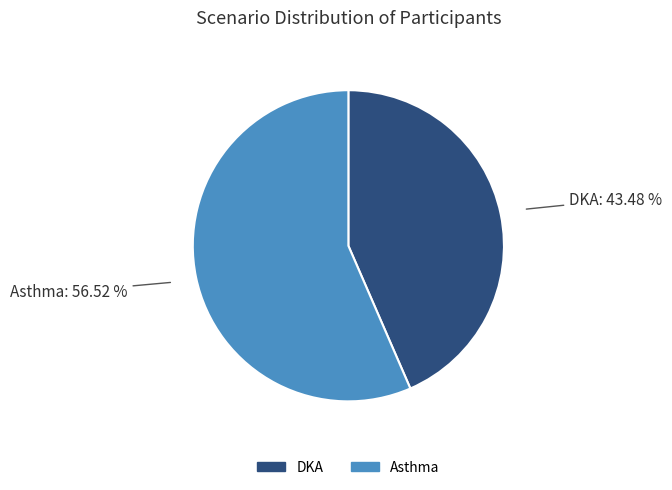

To the nearest percent, what is the difference between the Asthma and DKA slice percentages?

13%